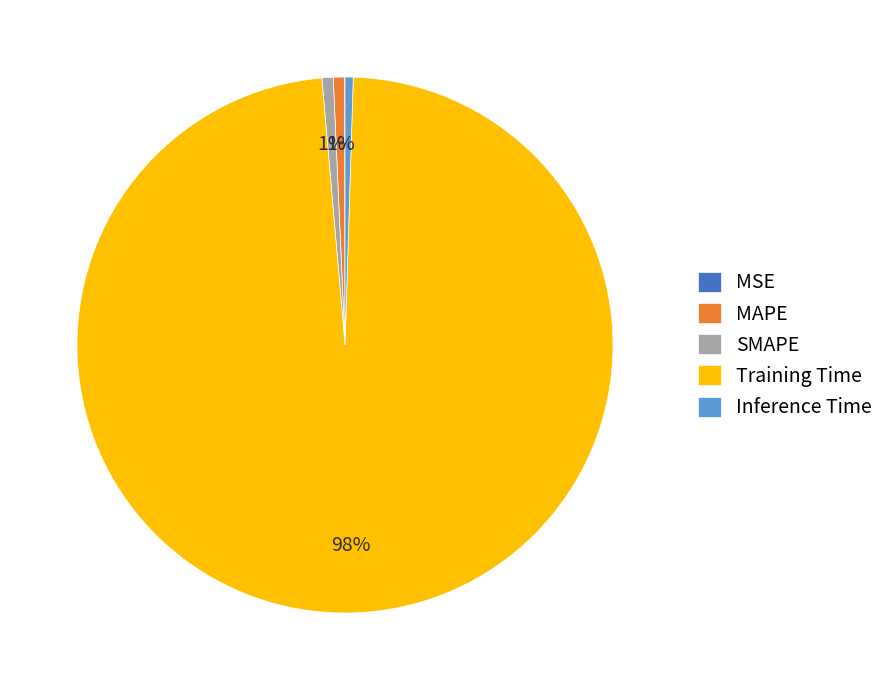

To the nearest percent, what is the combined percentage of MAPE and Training Time?

99%